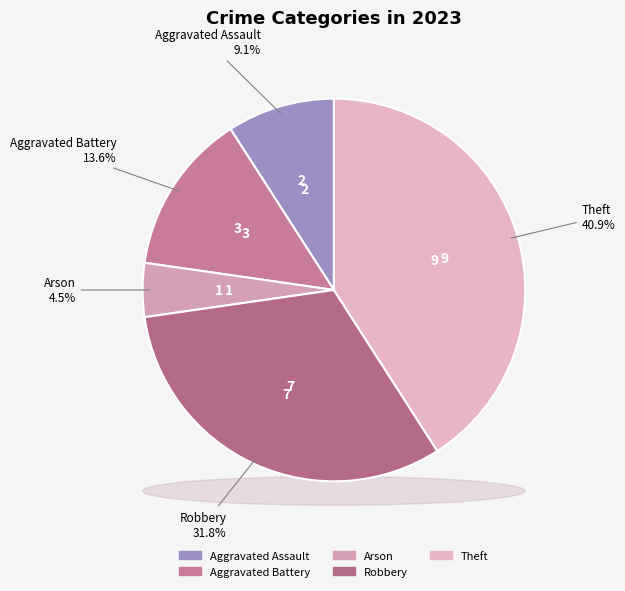

To the nearest percent, what percentage of the pie is Aggravated Battery?

14%